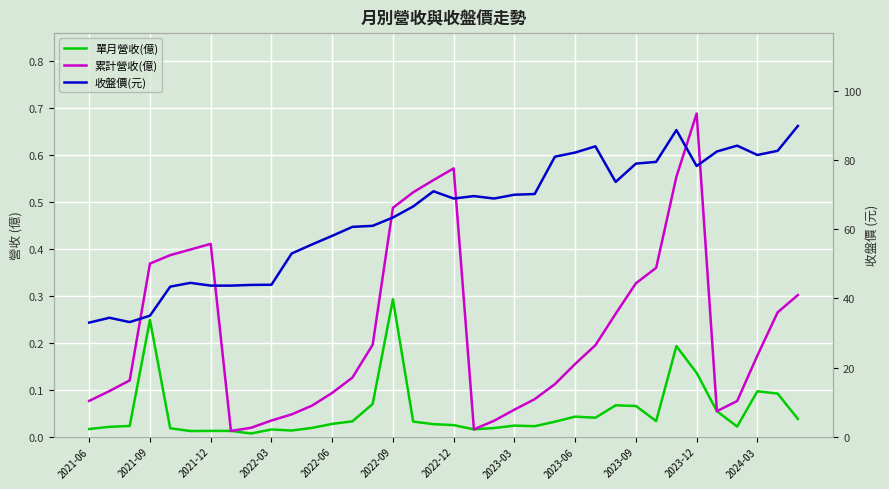

The value of 單月營收(億) at 17 is 0.0. True or false?

True